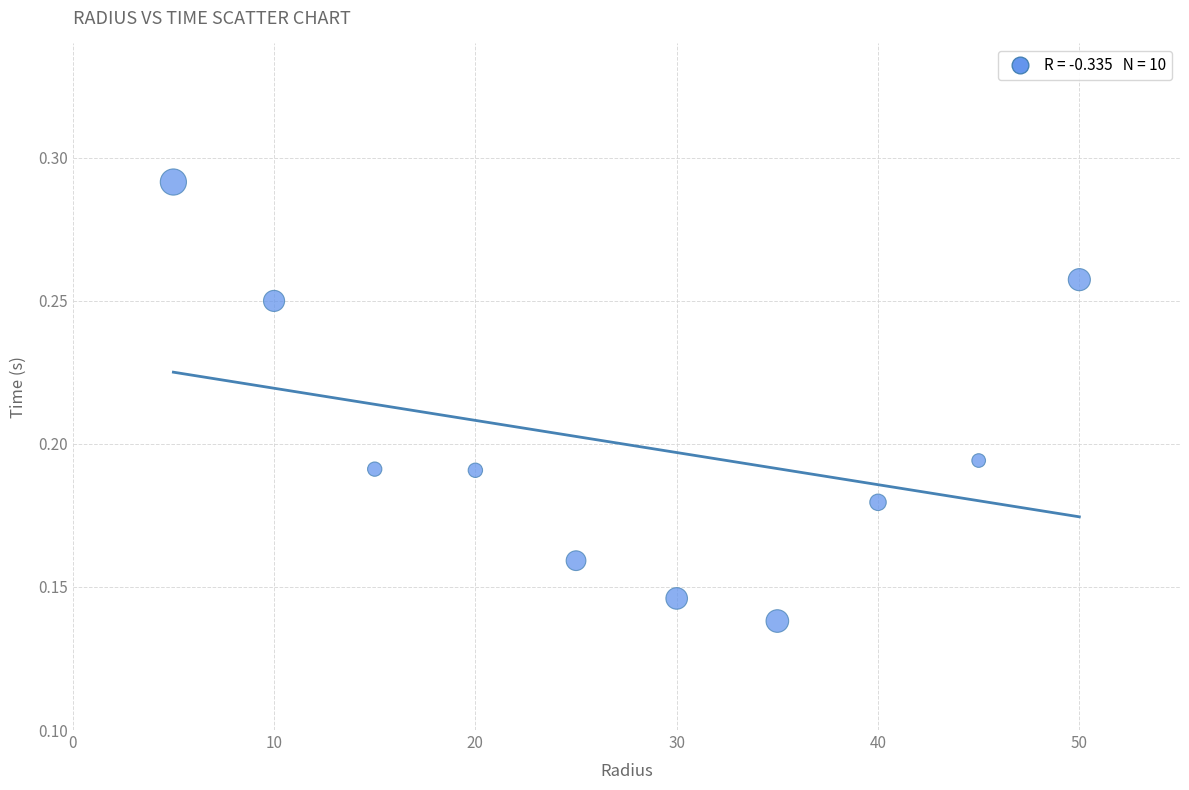

What is the range of X values (max minus min)?

45.0